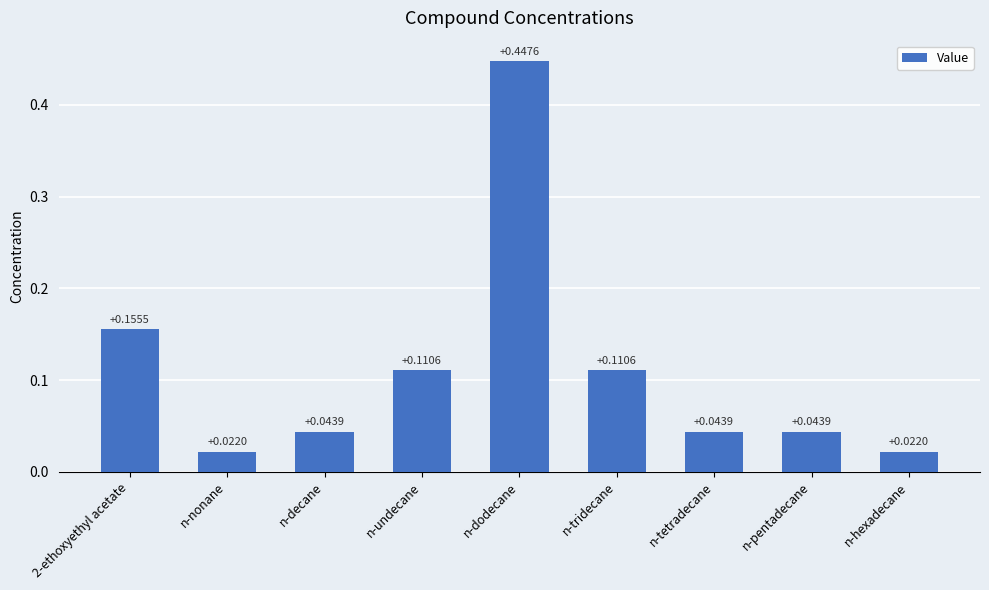

At which category does the chart reach its peak across all series?

n-dodecane